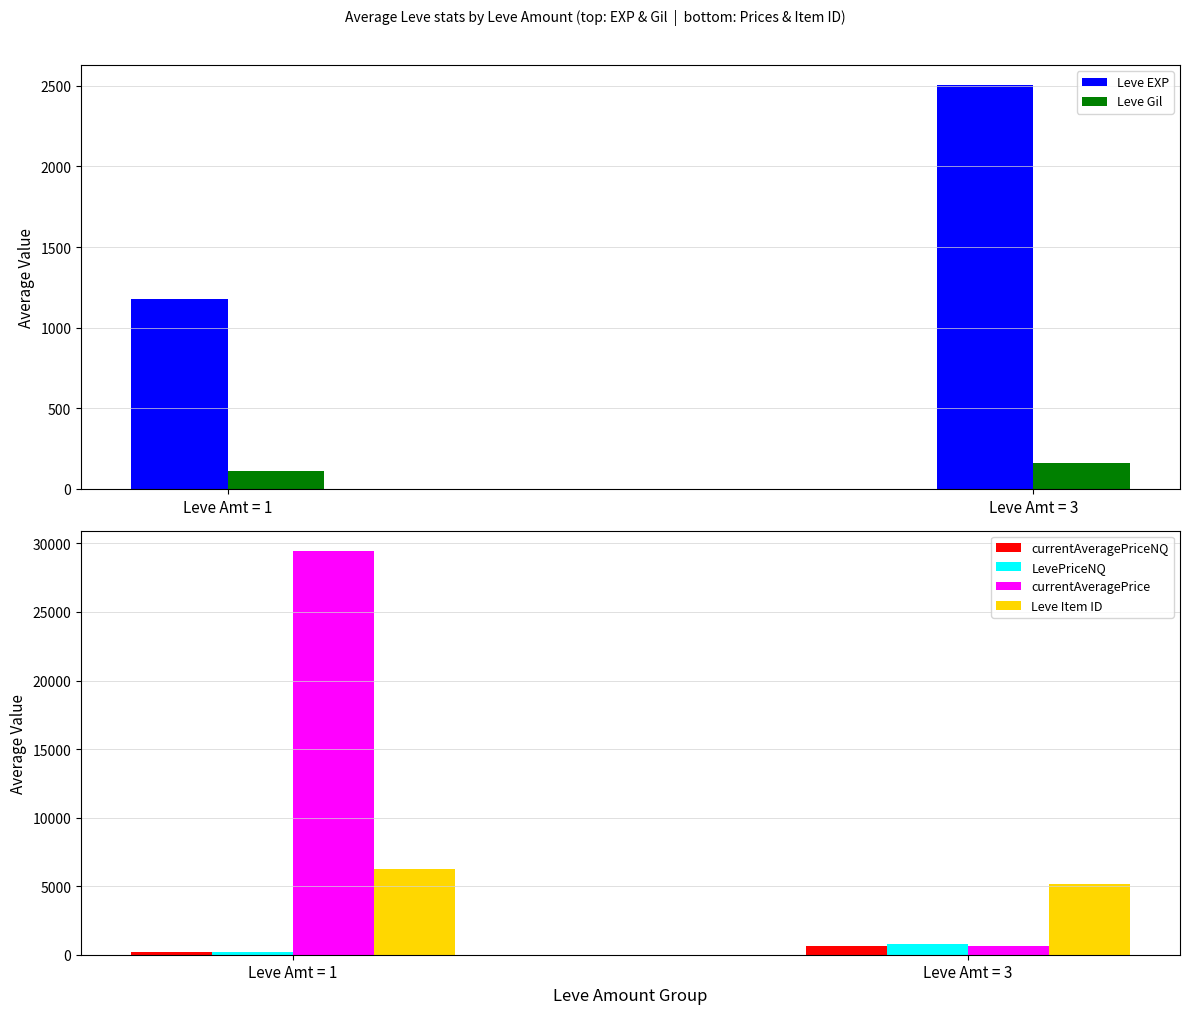

Reading left to right, what are all the values shown in this chart?

Leve EXP: Leve Amt = 1=1180.0	Leve Amt = 3=2503.3
Leve Gil: Leve Amt = 1=113.1	Leve Amt = 3=159.3
currentAveragePriceNQ: Leve Amt = 1=208.6	Leve Amt = 3=601.3
LevePriceNQ: Leve Amt = 1=208.6	Leve Amt = 3=815.7
currentAveragePrice: Leve Amt = 1=29455.7	Leve Amt = 3=647.7
Leve Item ID: Leve Amt = 1=6234.4	Leve Amt = 3=5189.0